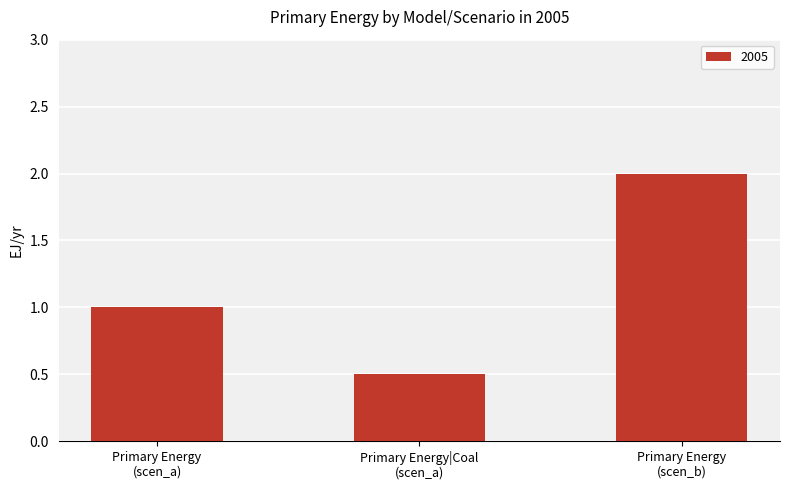

Reading left to right, what are all the values shown in this chart?

1.0	0.5	2.0